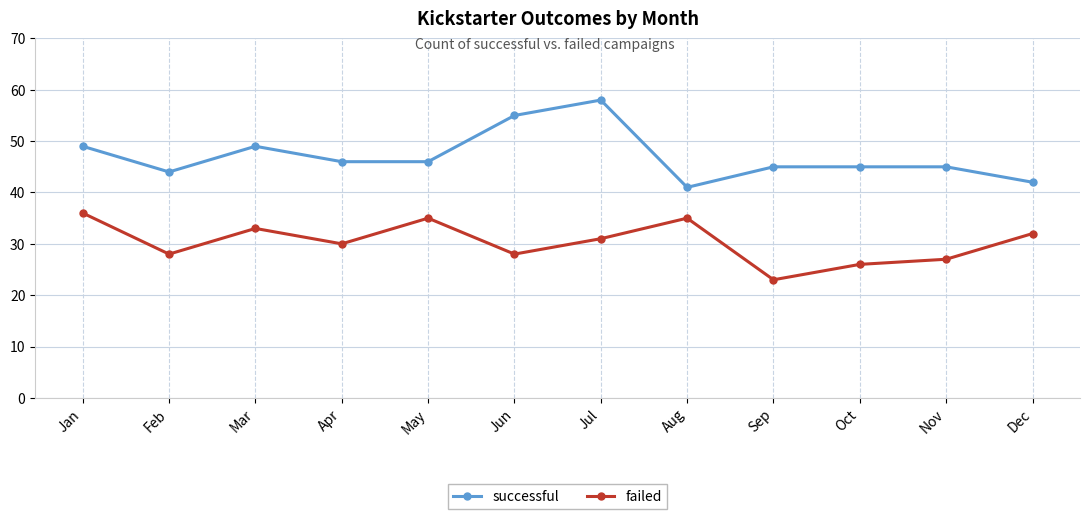

How many interior local valleys does the failed series have?

4